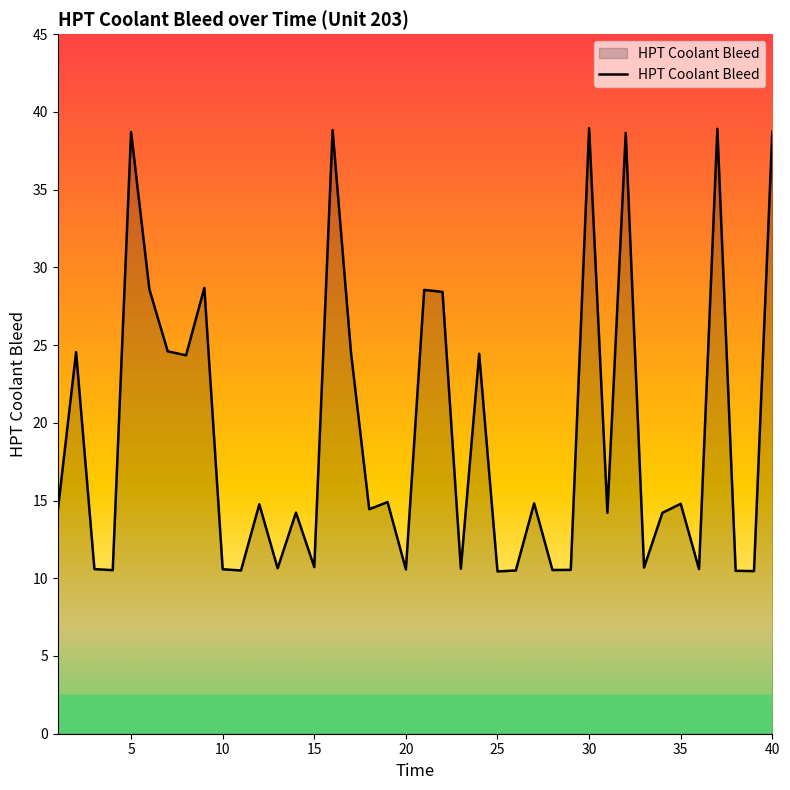

What is the greatest value displayed?

39.0